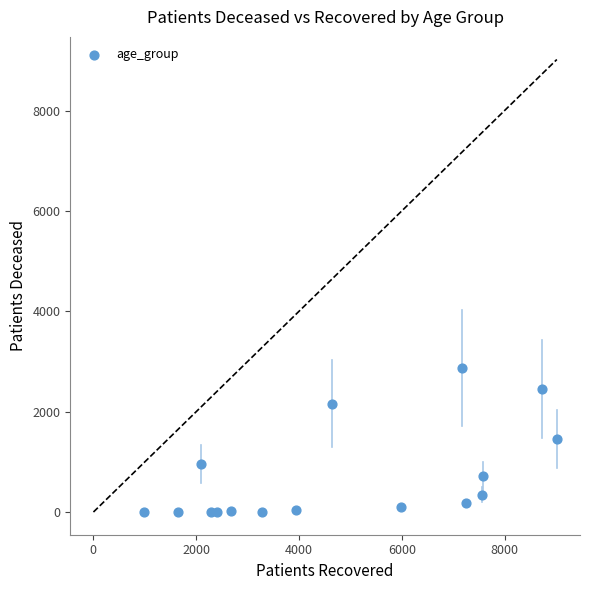

What is the range of Y values (max minus min)?

2872